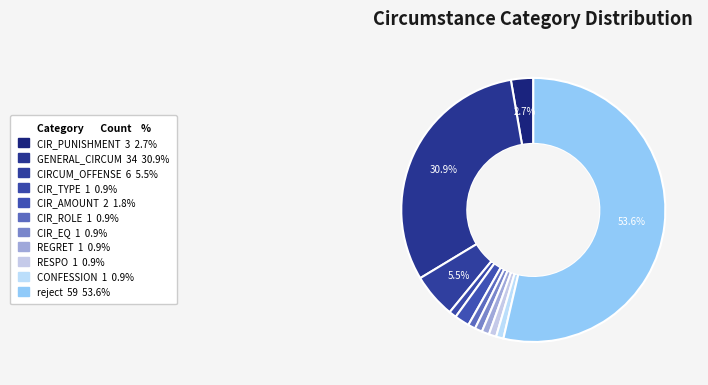

How many slices are in this pie chart?

11